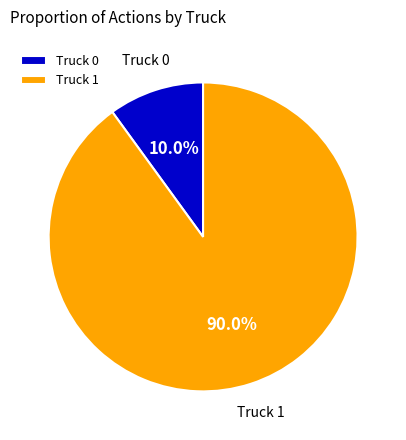

Rank the categories by value from lowest to highest.

Truck 0, Truck 1